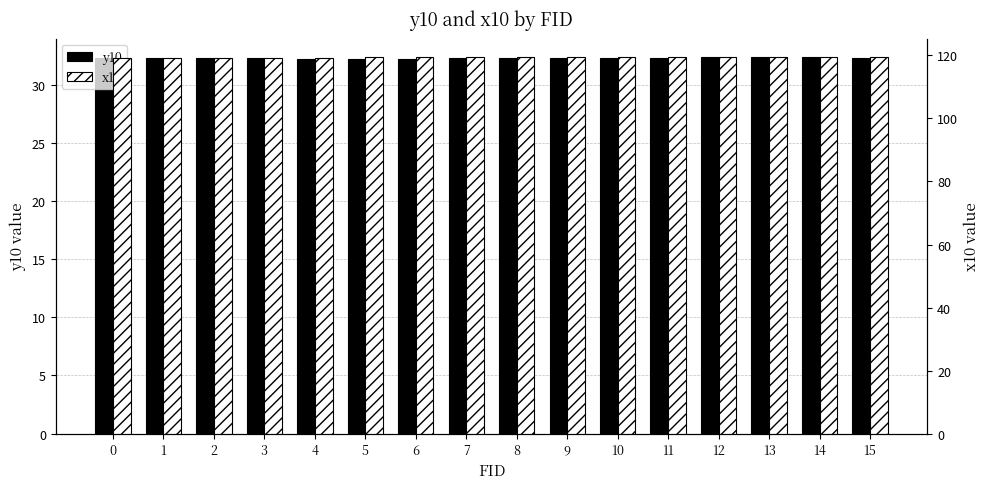

At 11, list the series in order from smallest to largest.

y10, x10